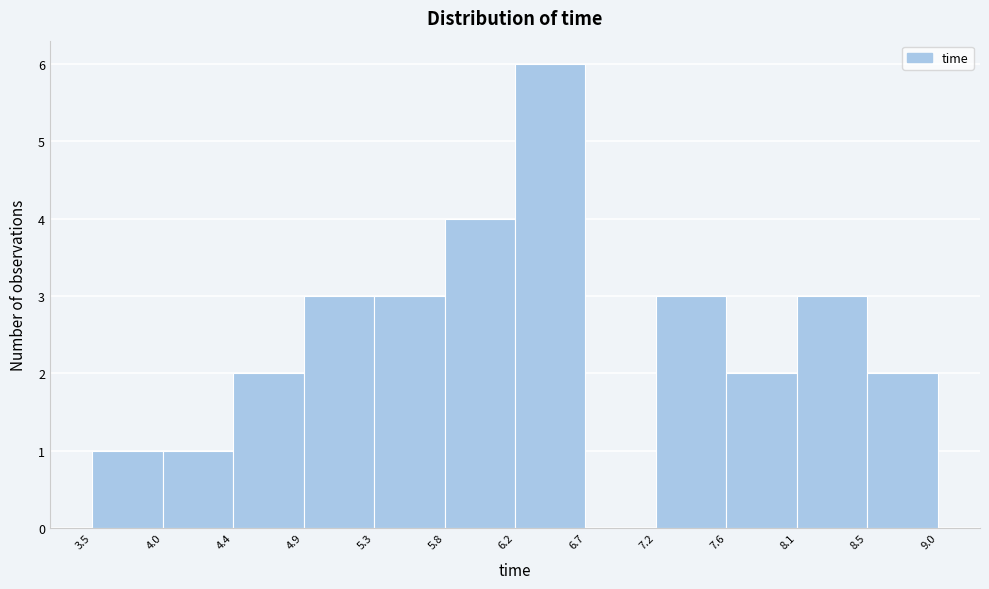

What is the height of the bar covering 7.2 to 7.6 on the x-axis? The values are not printed on the chart, so give them approximately, as read against the axis.

3